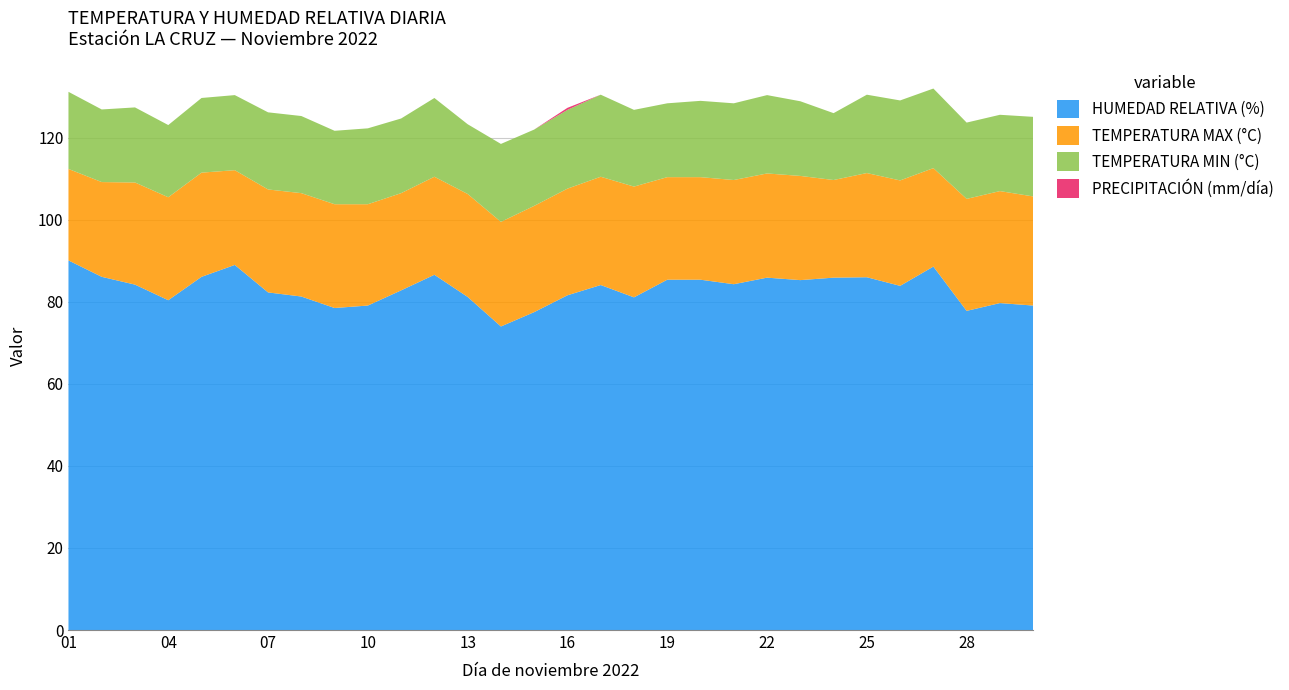

Reading left to right, extract all data points from this chart.

HUMEDAD RELATIVA (%): 01=90.1	02=86.1	03=84.2	04=80.4	05=86.1	06=89.0	07=82.3	08=81.3	09=78.5	10=79.1	11=82.8	12=86.6	13=81.2	14=74.0	15=77.5	16=81.6	17=84.1	18=81.1	19=85.4	20=85.4	21=84.3	22=85.9	23=85.3	24=85.9	25=86.0	26=83.9	27=88.6	28=77.8	29=79.7	30=79.1
TEMPERATURA MAX (°C): 01=22.3	02=23.1	03=24.9	04=25.1	05=25.4	06=23.1	07=25.1	08=25.2	09=25.3	10=24.7	11=23.7	12=23.9	13=25.1	14=25.5	15=25.9	16=26.0	17=26.4	18=27.0	19=25.0	20=25.0	21=25.4	22=25.4	23=25.4	24=23.8	25=25.4	26=25.7	27=24.0	28=27.3	29=27.3	30=26.6
TEMPERATURA MIN (°C): 01=18.8	02=17.7	03=18.3	04=17.6	05=18.2	06=18.3	07=18.8	08=18.8	09=17.9	10=18.5	11=18.2	12=19.2	13=17.0	14=19.0	15=18.6	16=19.2	17=20.0	18=18.7	19=18.0	20=18.6	21=18.7	22=19.1	23=18.2	24=16.3	25=19.1	26=19.5	27=19.4	28=18.6	29=18.6	30=19.4
PRECIPITACIÓN (mm/día): 01=0.0	02=0.0	03=0.0	04=0.0	05=0.0	06=0.0	07=0.0	08=0.0	09=0.0	10=0.0	11=0.0	12=0.0	13=0.0	14=0.0	15=0.0	16=0.5	17=0.0	18=0.0	19=0.0	20=0.0	21=0.0	22=0.0	23=0.0	24=0.0	25=0.0	26=0.0	27=0.0	28=0.0	29=0.0	30=0.0